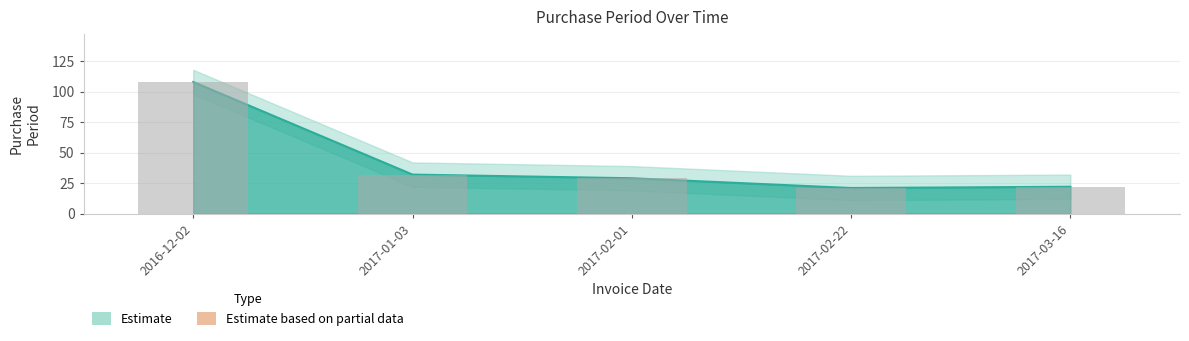

What is the difference between the second highest and second lowest values?

10